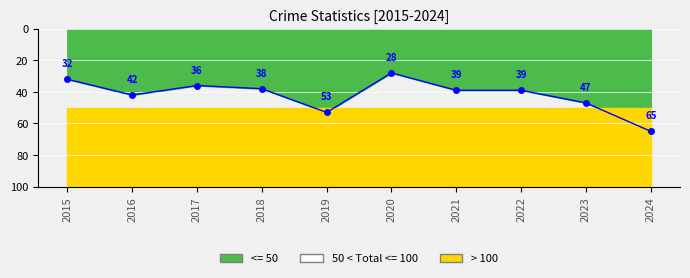

At which category does the chart reach its peak across all series?

2024